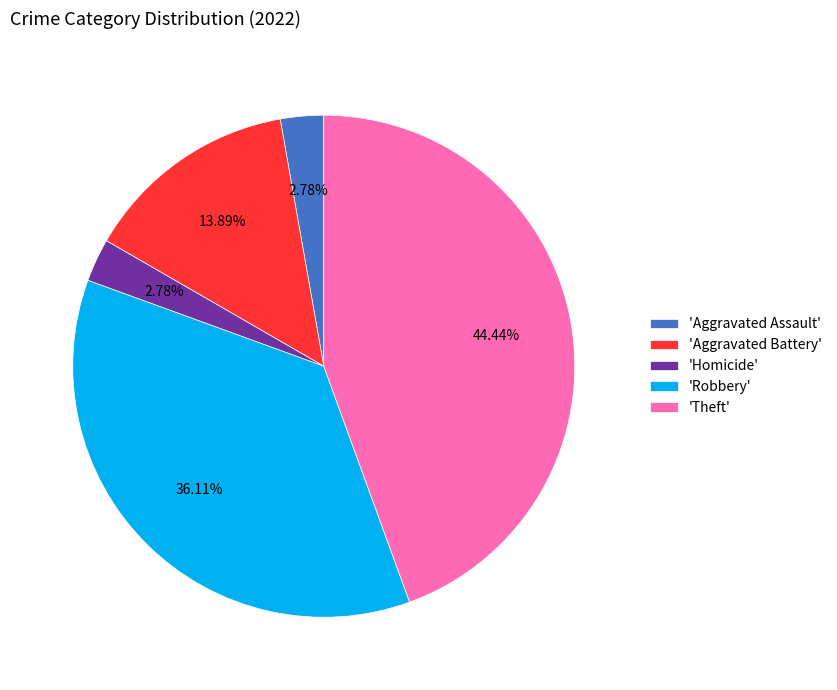

What is the largest slice in the pie chart?

'Theft'